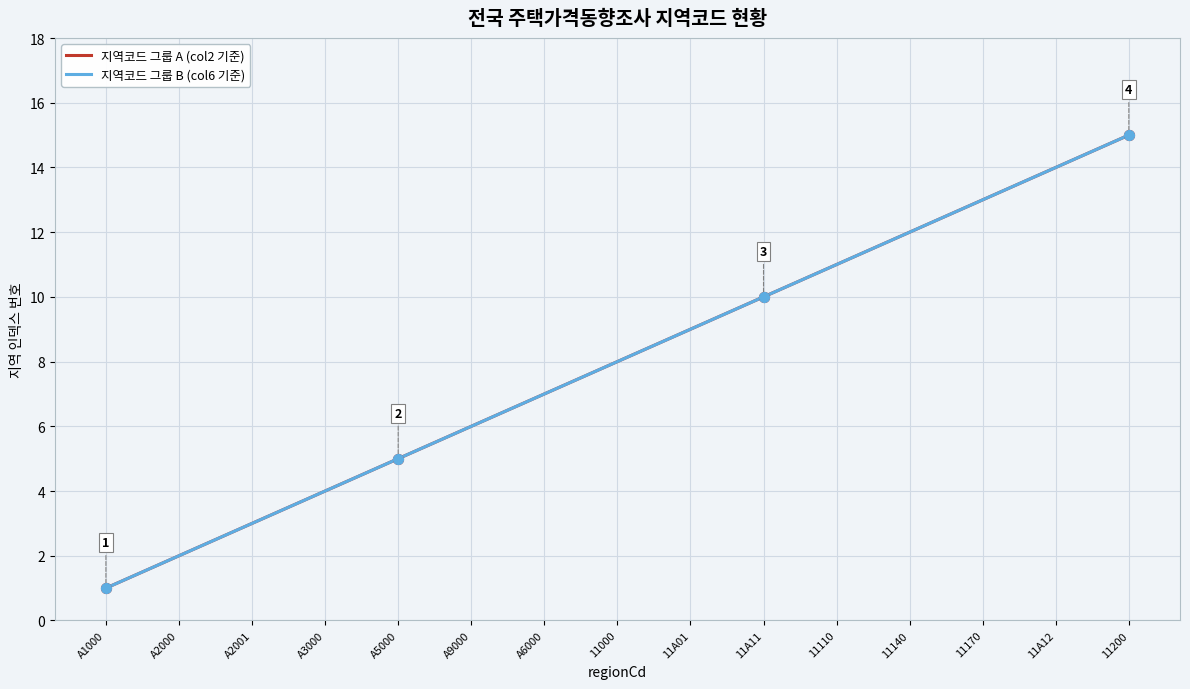

Which series has the largest total across all categories?

지역코드 그룹 A (col2 기준)